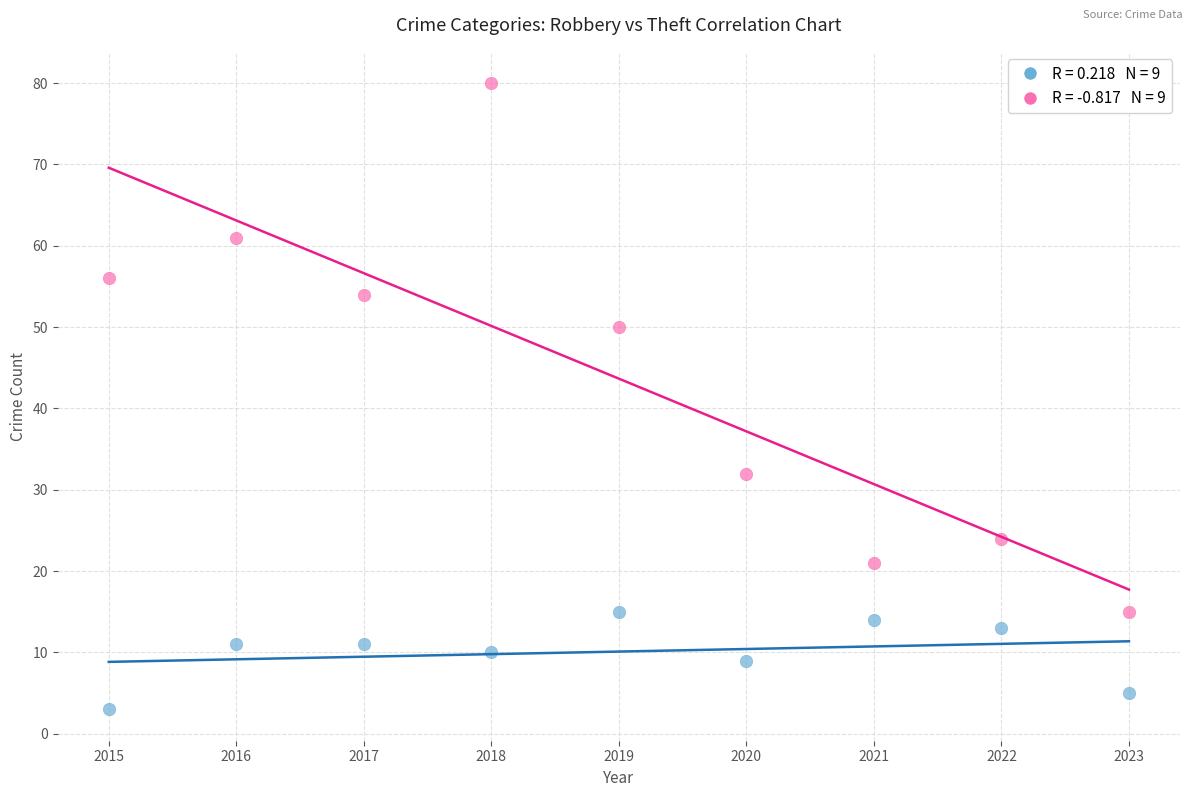

Across all data points, what is the range of X values (max minus min)?

8